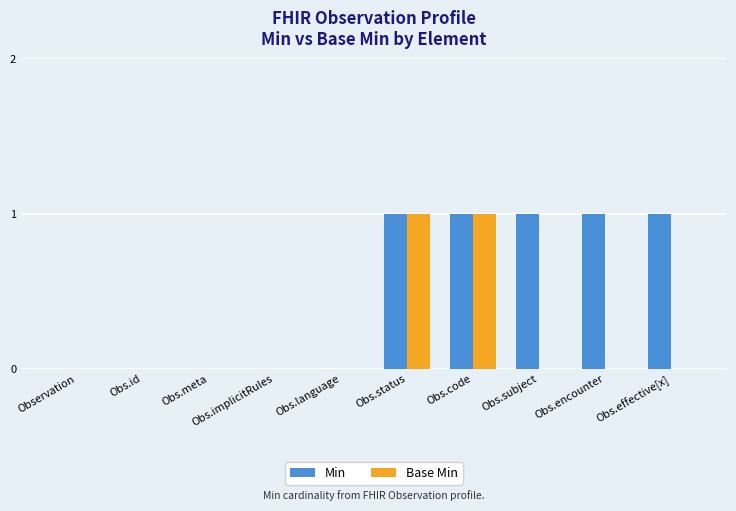

What is the total value across all series at Obs.encounter?

1